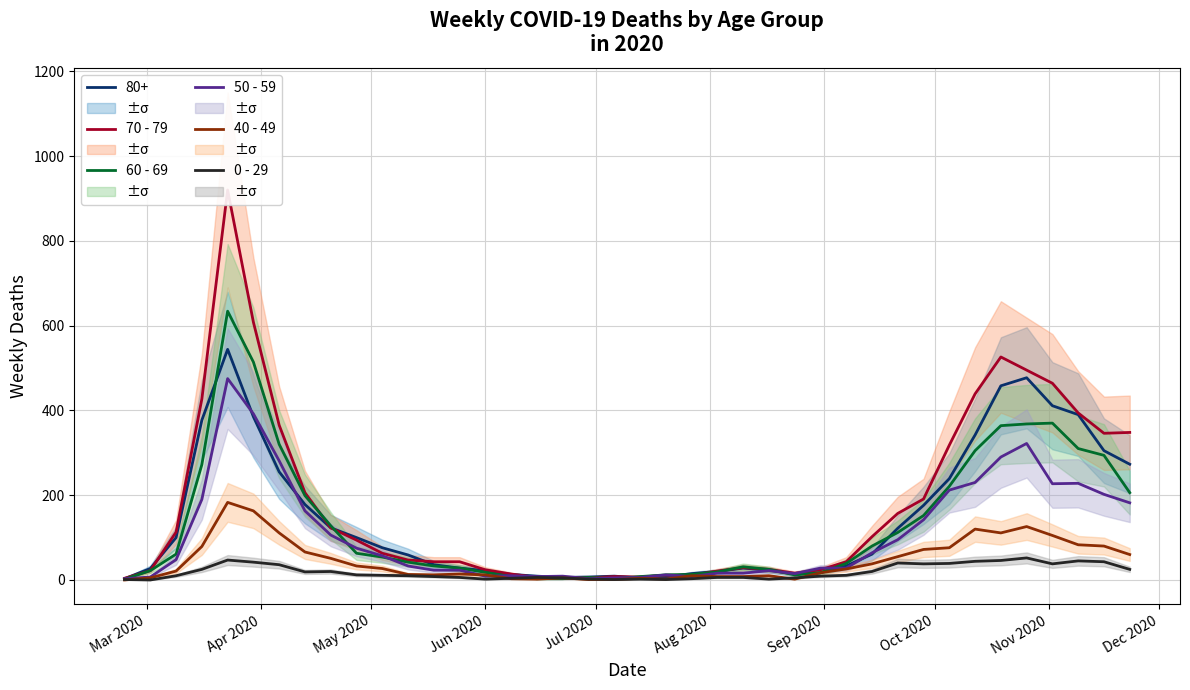

Does the chart have visible grid lines?

Yes